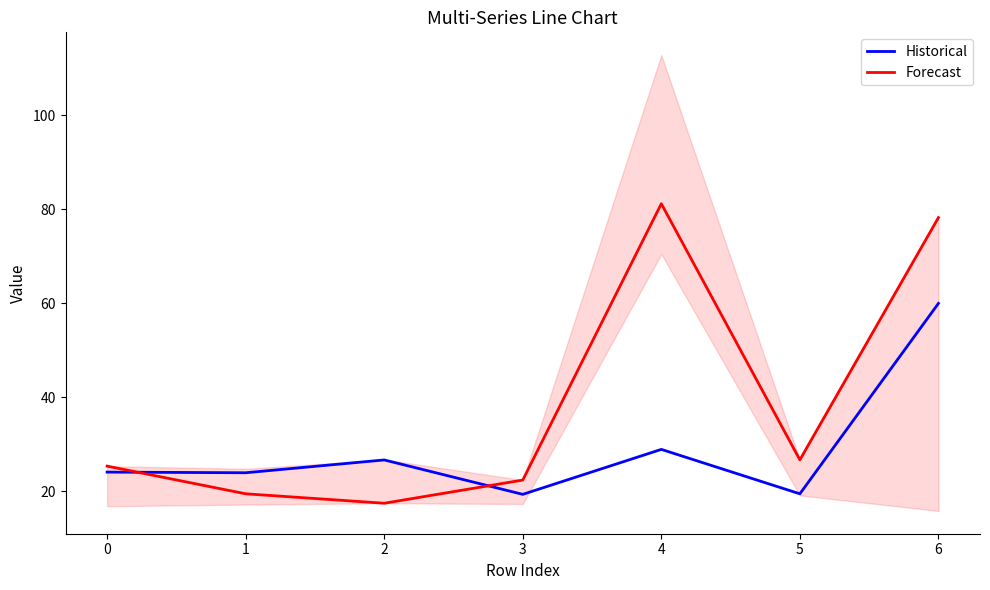

How many data points in Historical are less than 24?

3